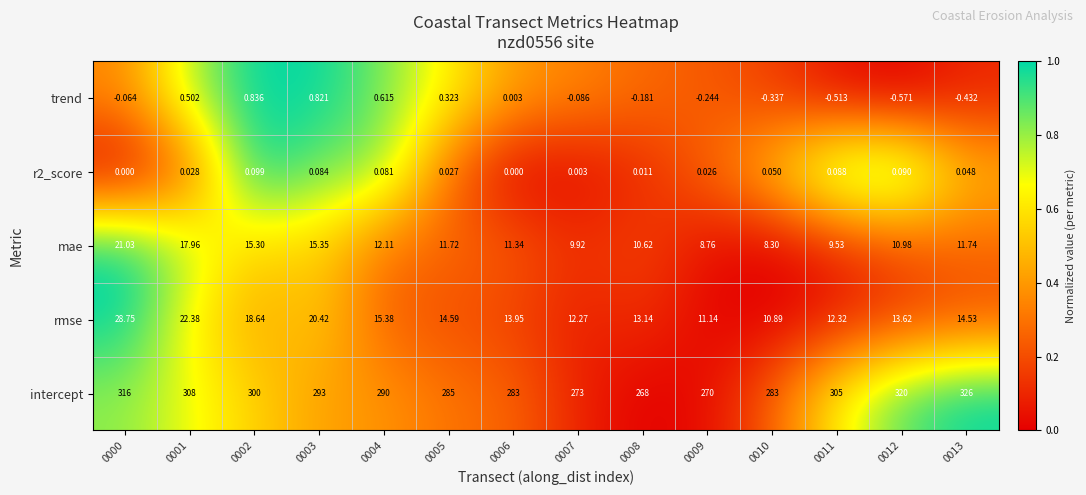

How many categories are shown in the chart?

14